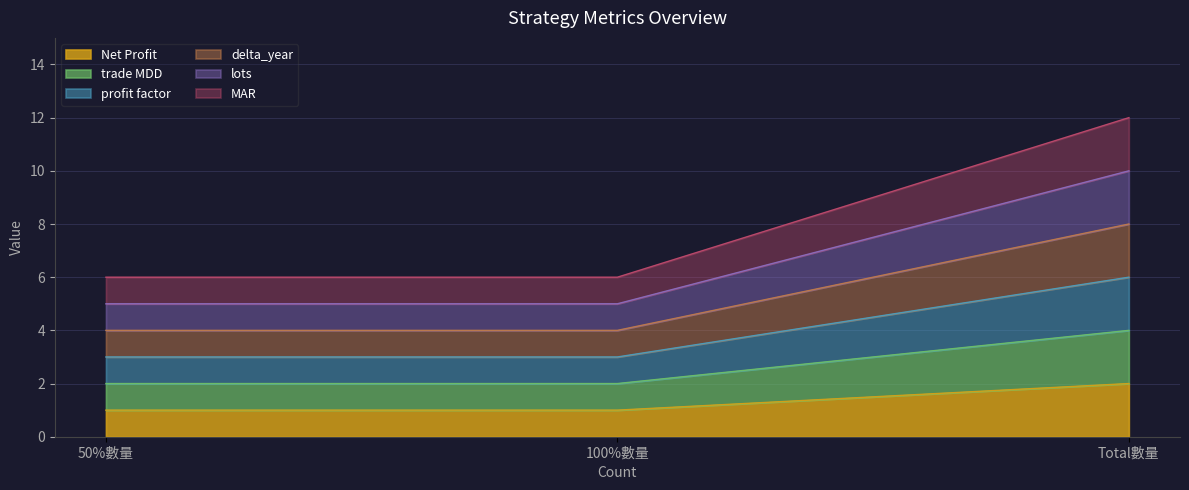

What are all the series names shown in the legend?

Net Profit, trade MDD, profit factor, delta_year, lots, MAR